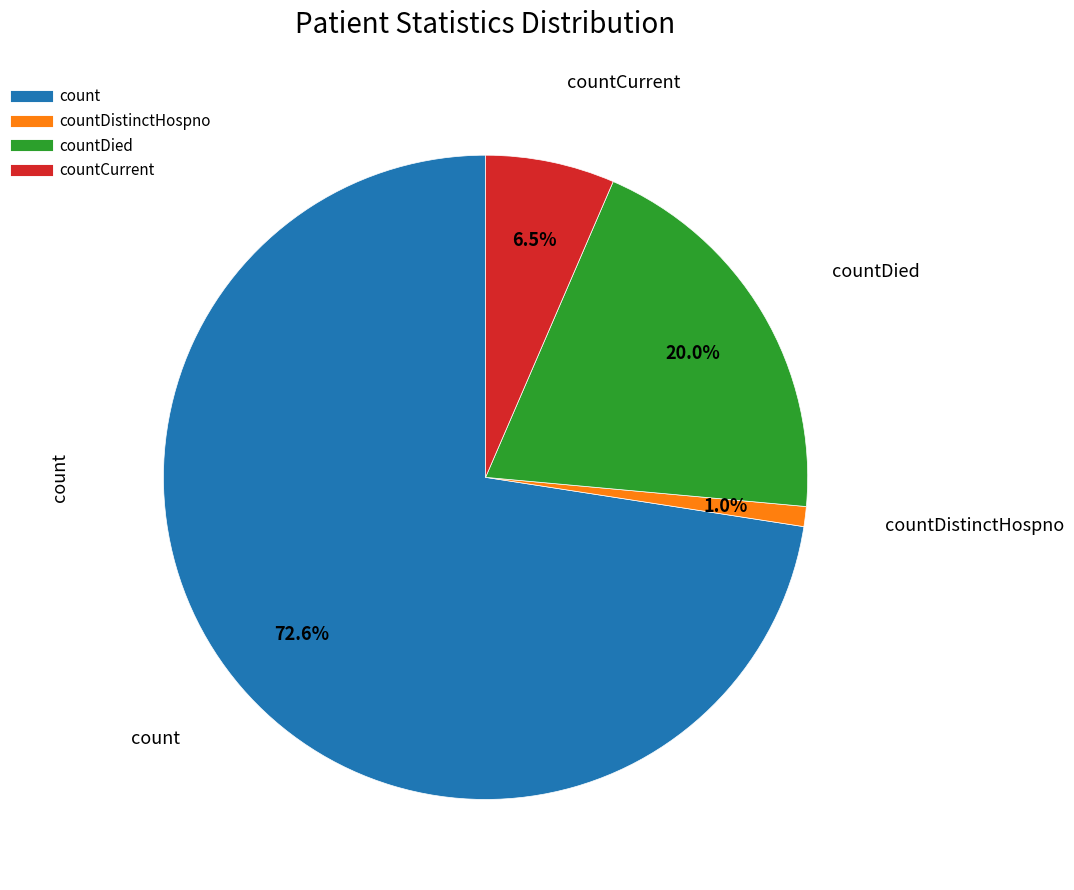

How many segments does this pie chart have?

4